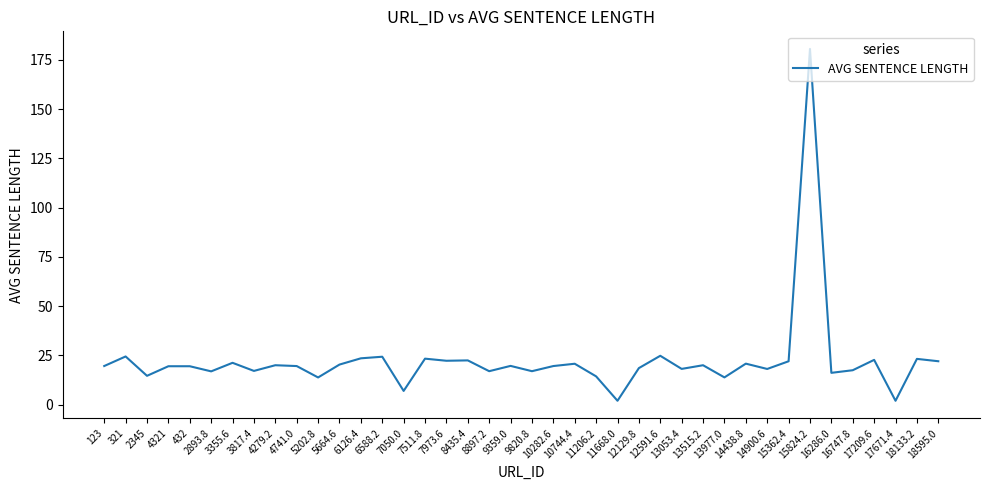

What is the maximum value shown in the chart?

180.5